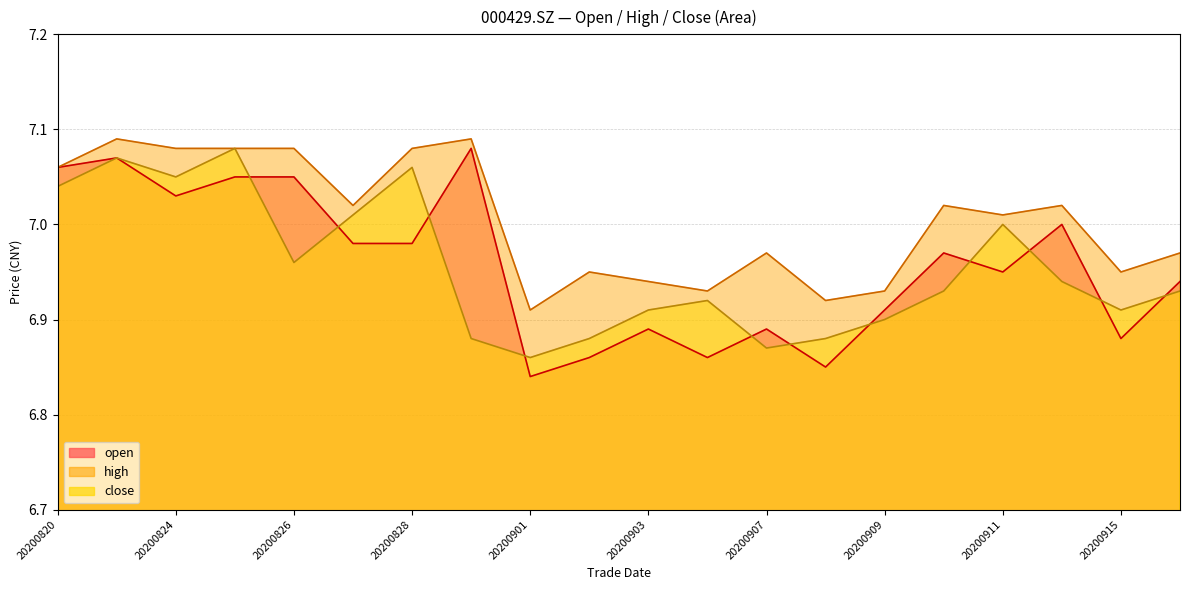

At which label is high closest to 7?

20200911